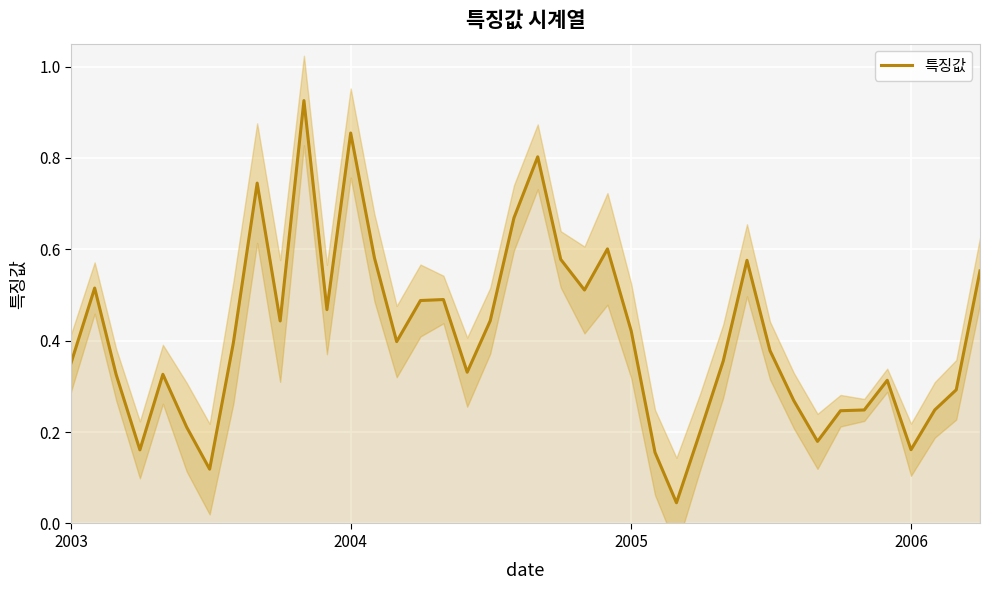

What is the value of the 19th point from the left?

0.4